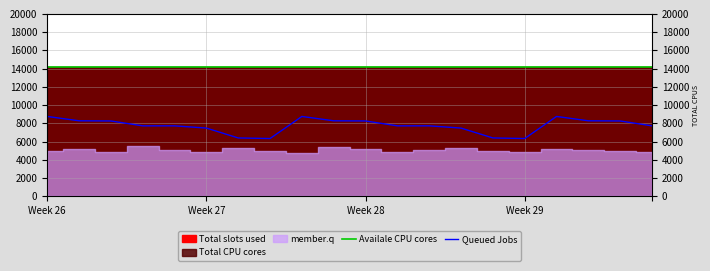

Does the chart have visible grid lines?

Yes